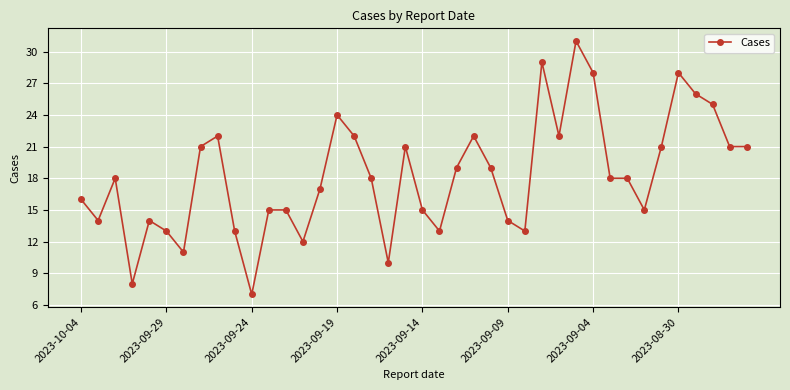

What is the sum of all values?

729